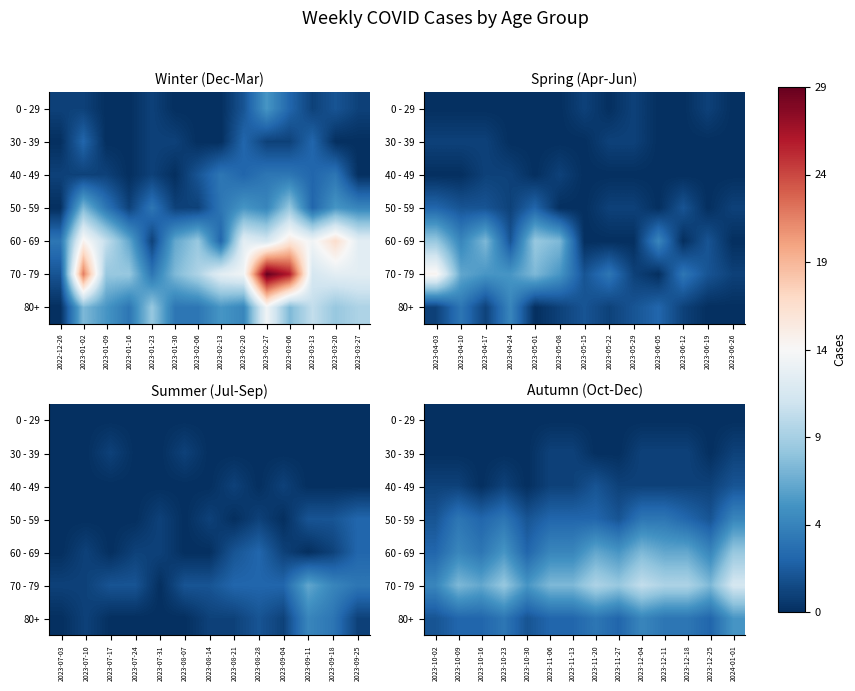

Which series has the largest range (max minus min)?

70 - 79